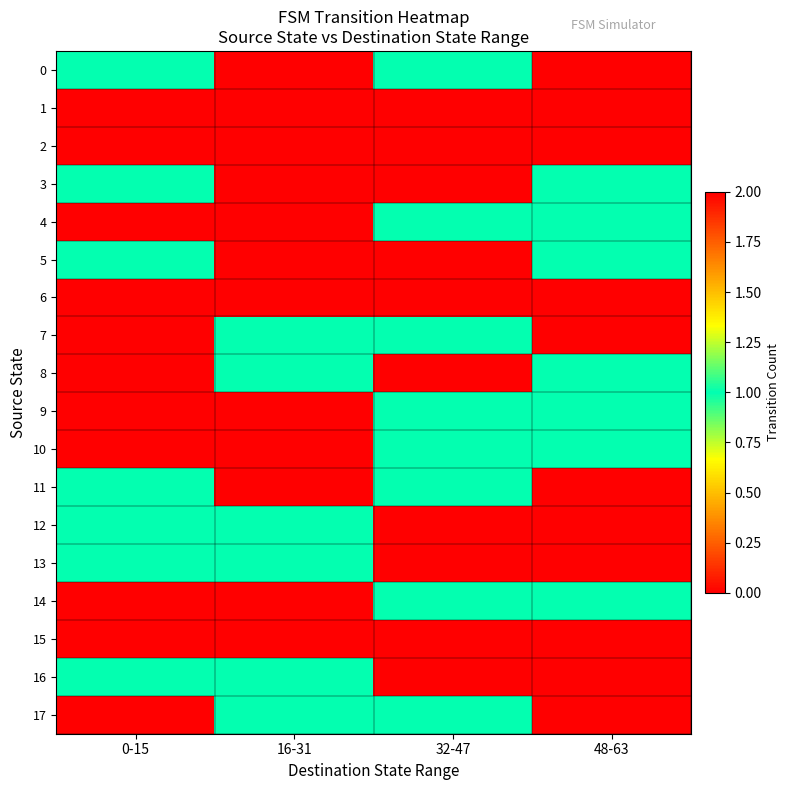

Which has a higher value, 0-15 or 16-31?

0-15